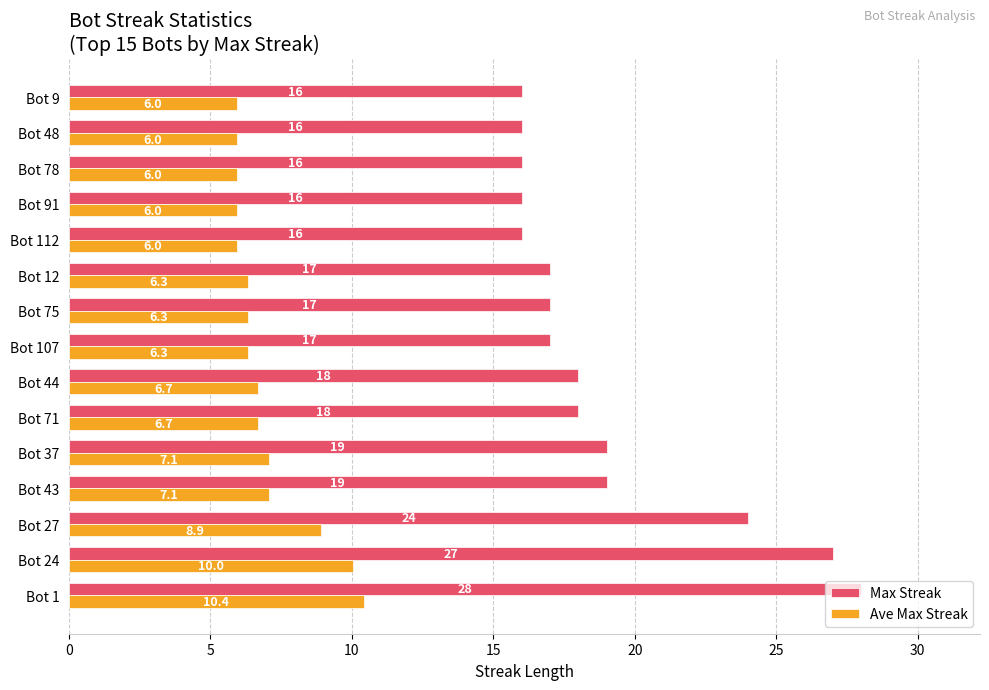

Rank the series by their maximum value, from lowest to highest.

Ave Max Streak, Max Streak